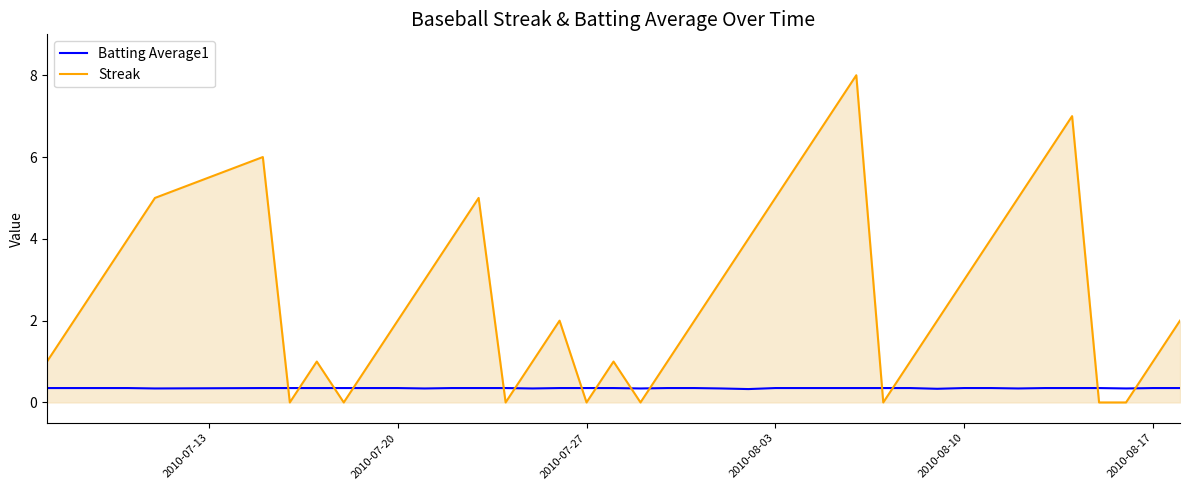

Which series has the largest total across all categories?

Streak